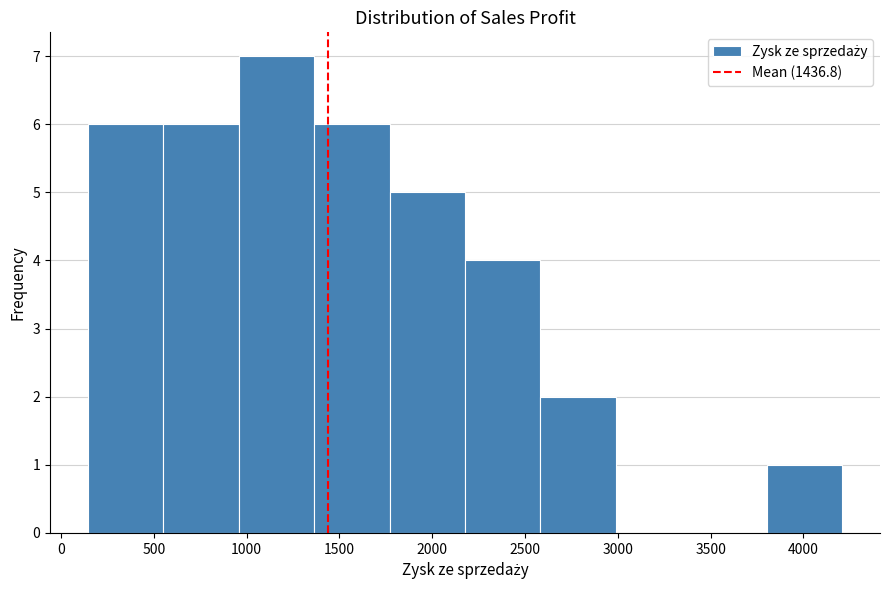

Over which range of the x-axis is the bar tallest?

950 to 1350